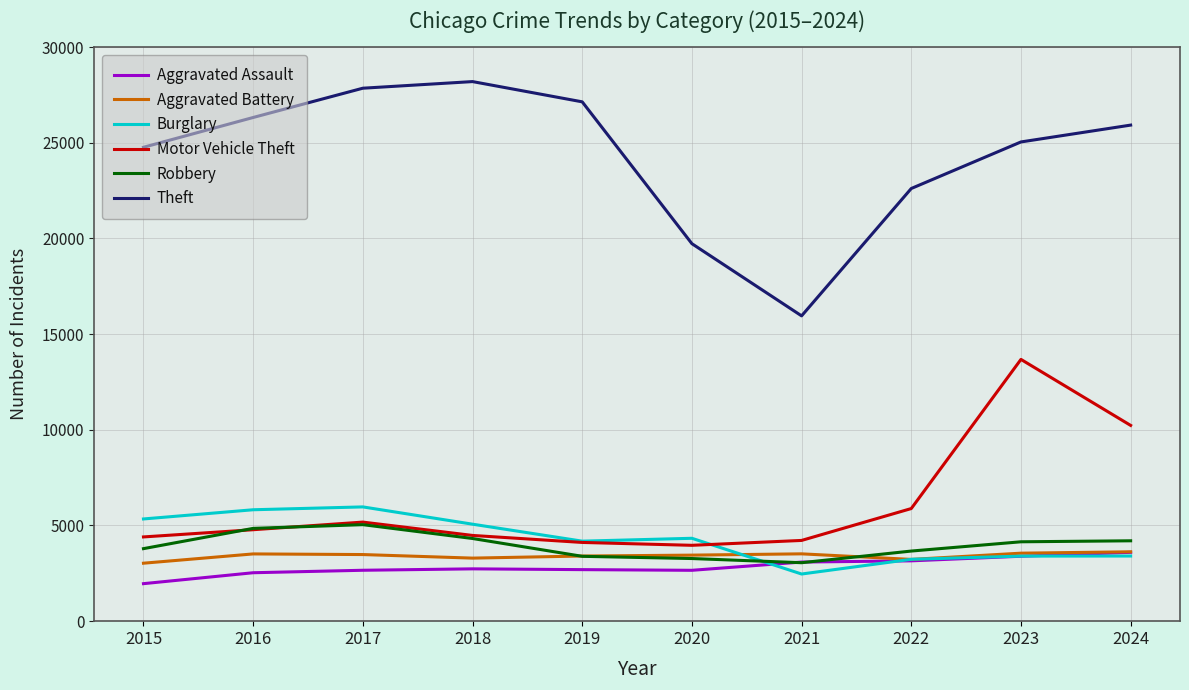

Which series has the largest total across all categories?

Theft